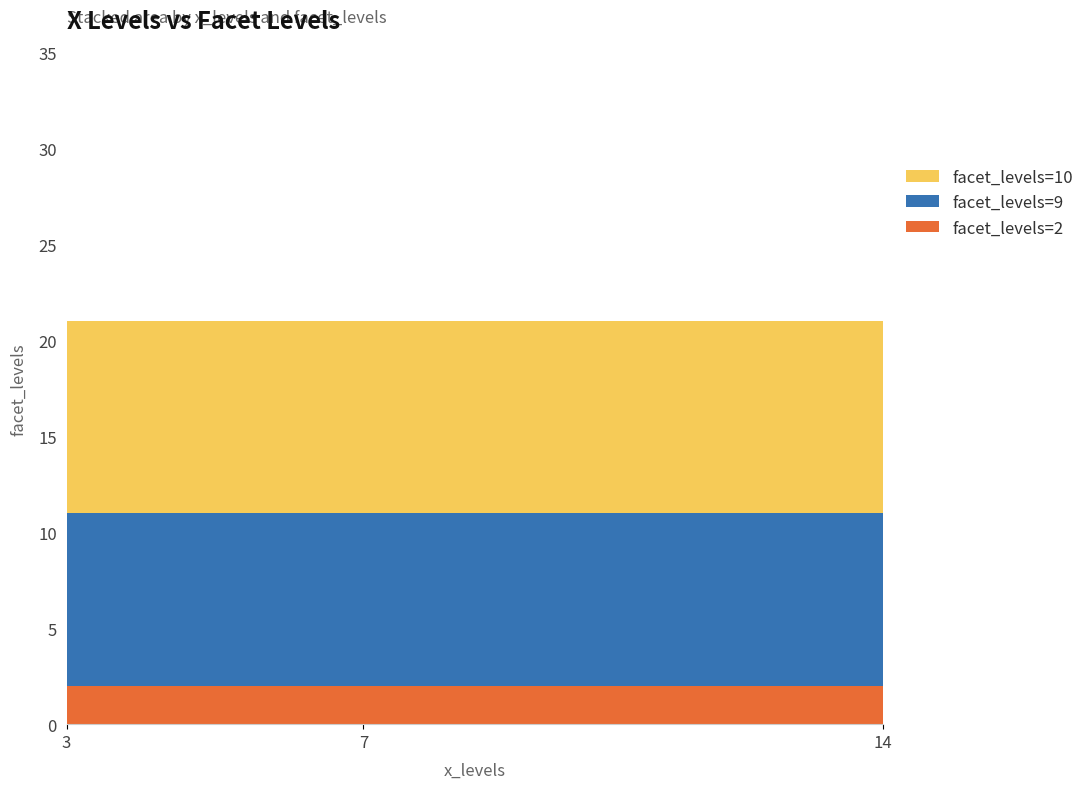

Reading left to right, transcribe all the data shown in this chart.

facet_levels=2: 2	2	2
facet_levels=9: 9	9	9
facet_levels=10: 10	10	10